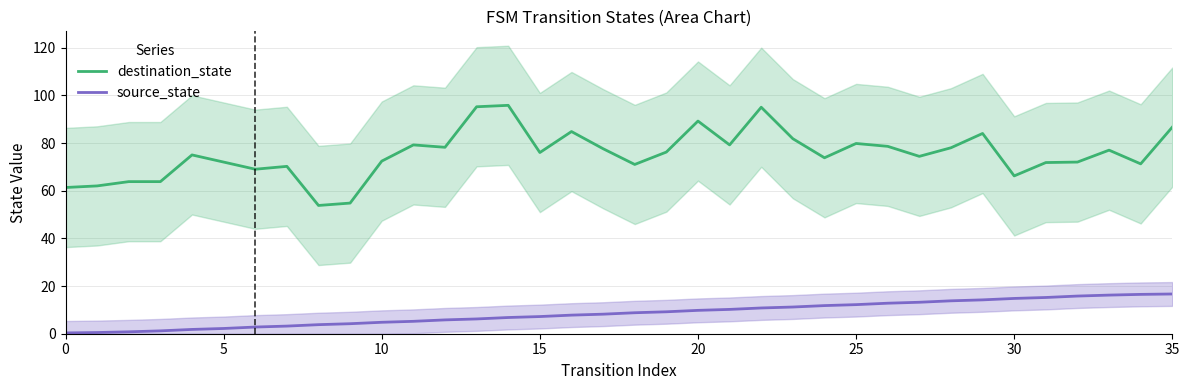

How many interior local valleys does the destination_state series have?

10